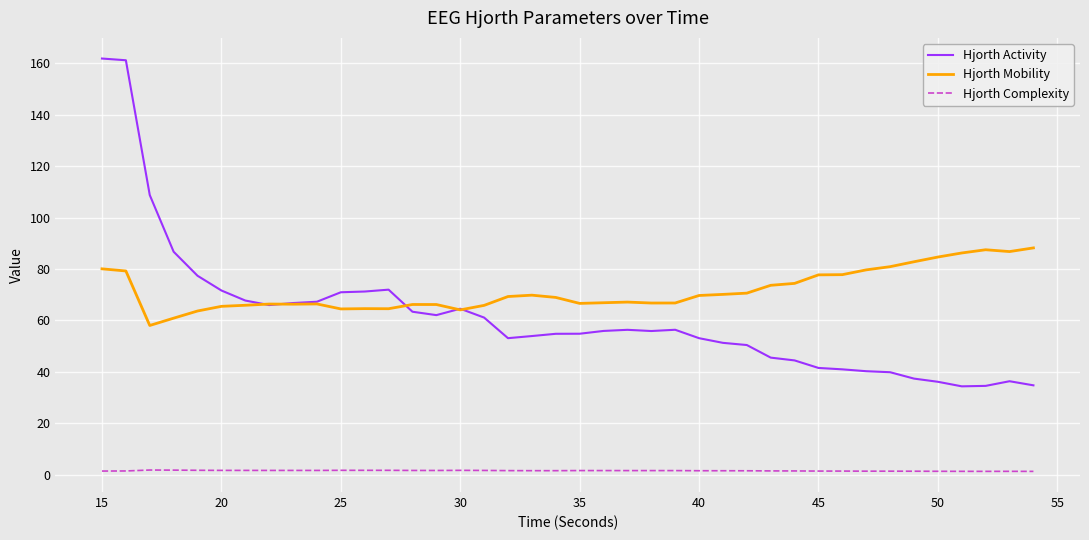

Rank the series by their maximum value, from lowest to highest.

Hjorth Complexity, Hjorth Mobility, Hjorth Activity